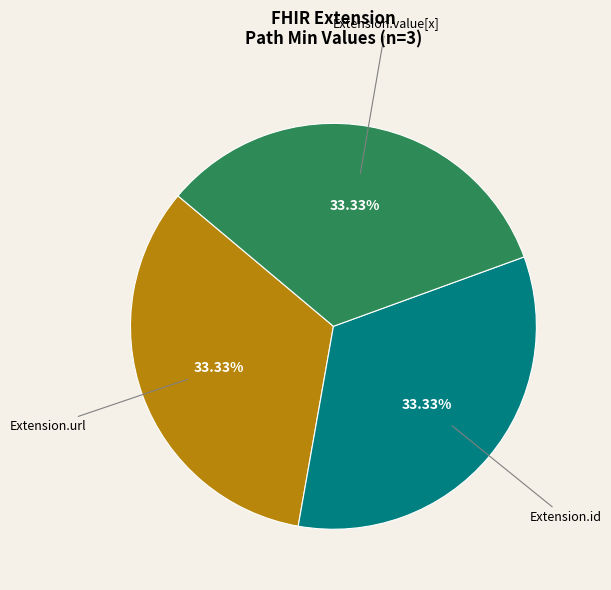

How many slices are in this pie chart?

3